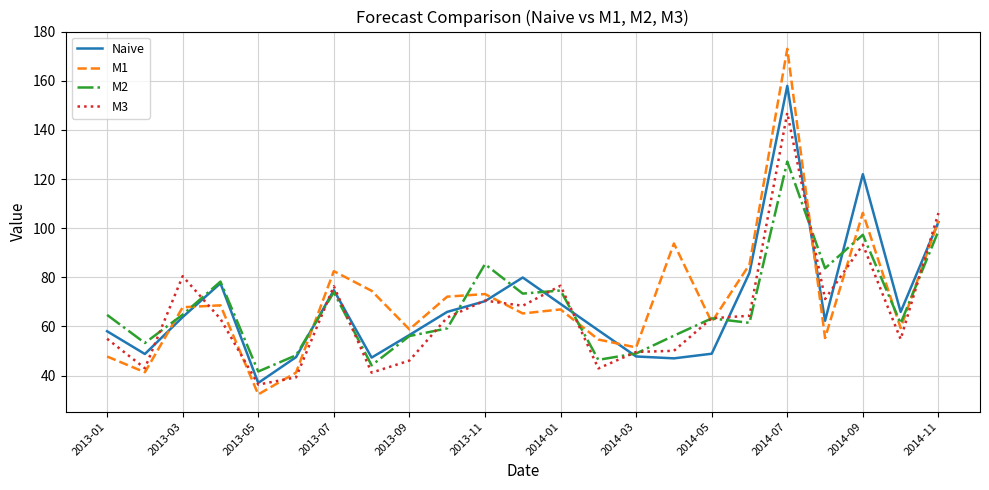

True or false: M1 and M3 intersect in this chart.

True